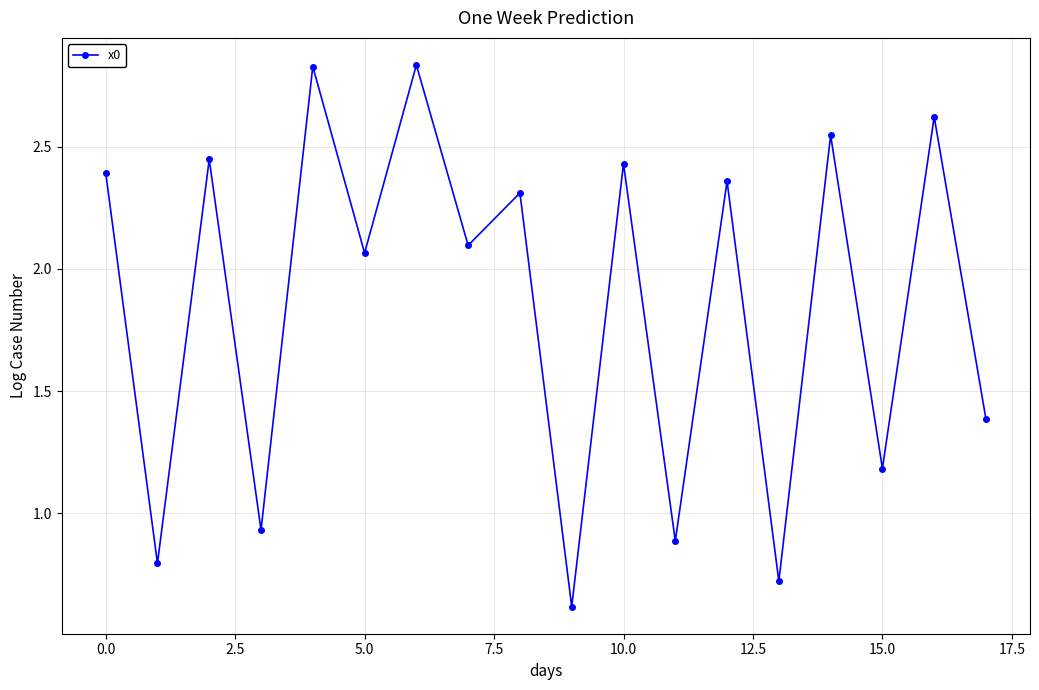

How many points are higher than both their immediate neighbors (excluding endpoints)?

8